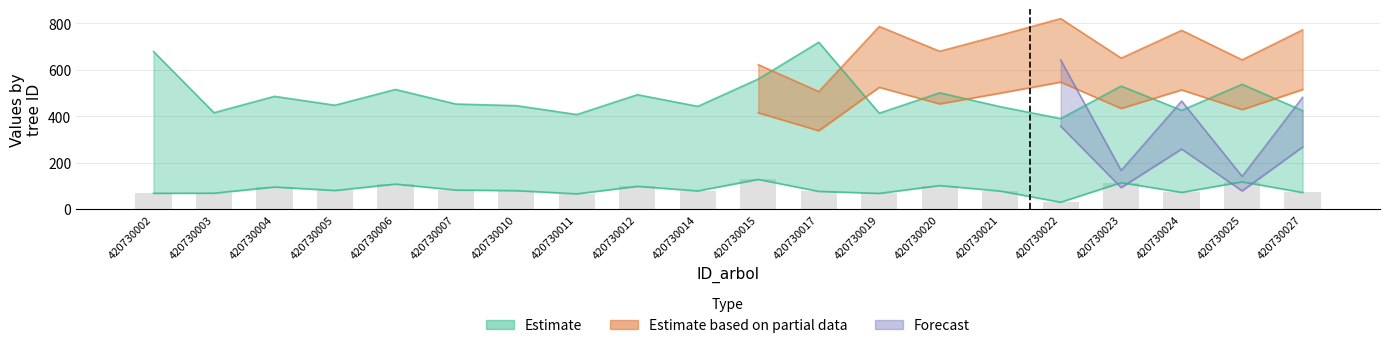

What is the average value of the v_ha series?

83.7